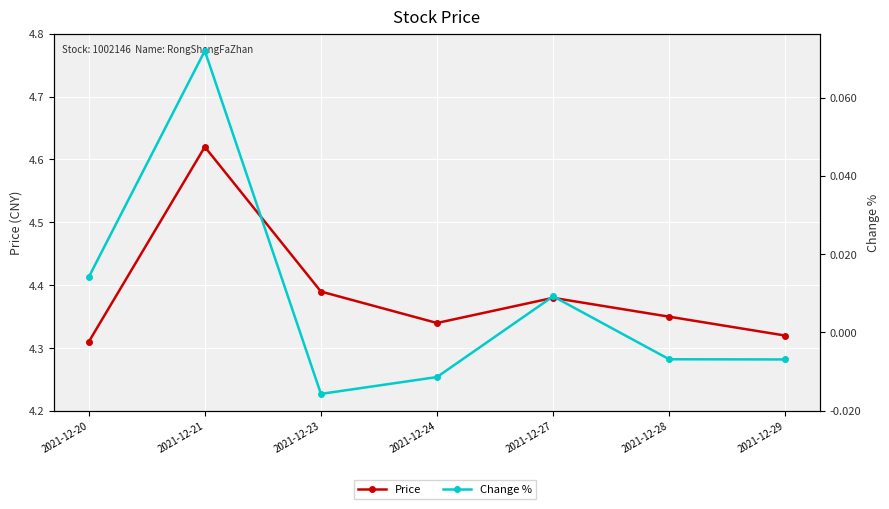

How many values in the Change % series exceed 0?

3